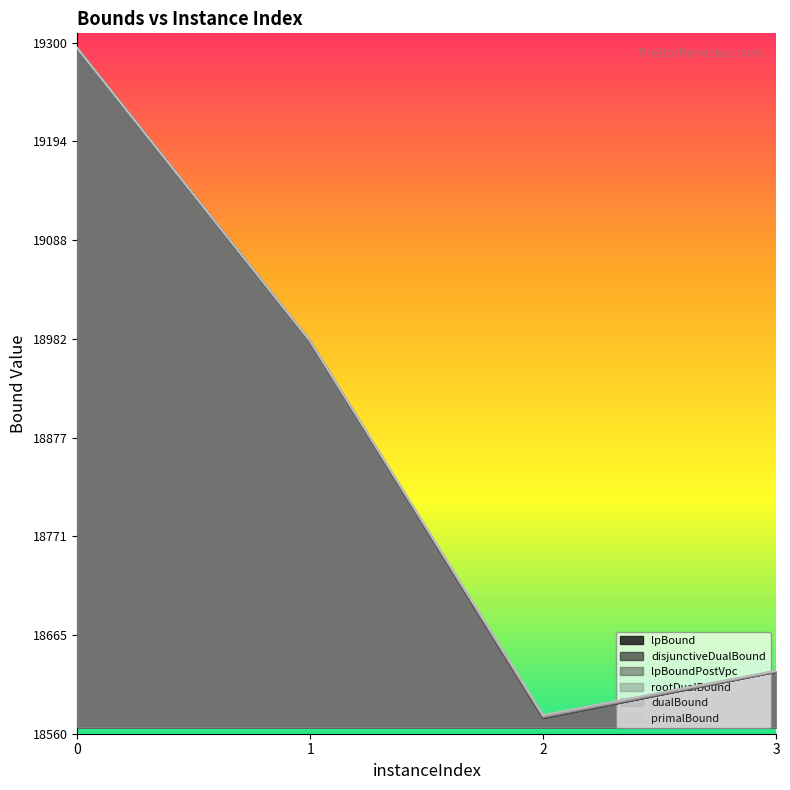

The dualBound series shows 18980.1 at 1. True or false?

True